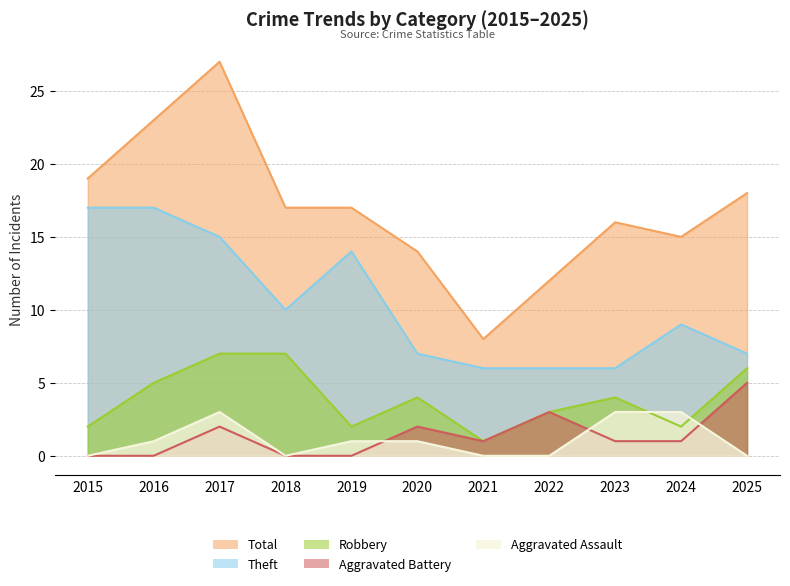

At which label is Robbery closest to 4?

2020